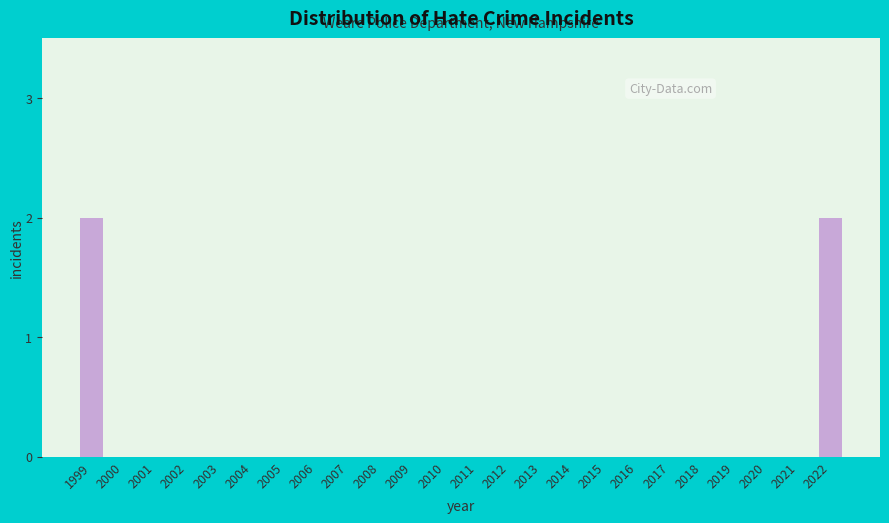

Reading left to right, list all the values displayed in this chart.

1999=2	2000=0	2001=0	2002=0	2003=0	2004=0	2005=0	2006=0	2007=0	2008=0	2009=0	2010=0	2011=0	2012=0	2013=0	2014=0	2015=0	2016=0	2017=0	2018=0	2019=0	2020=0	2021=0	2022=2